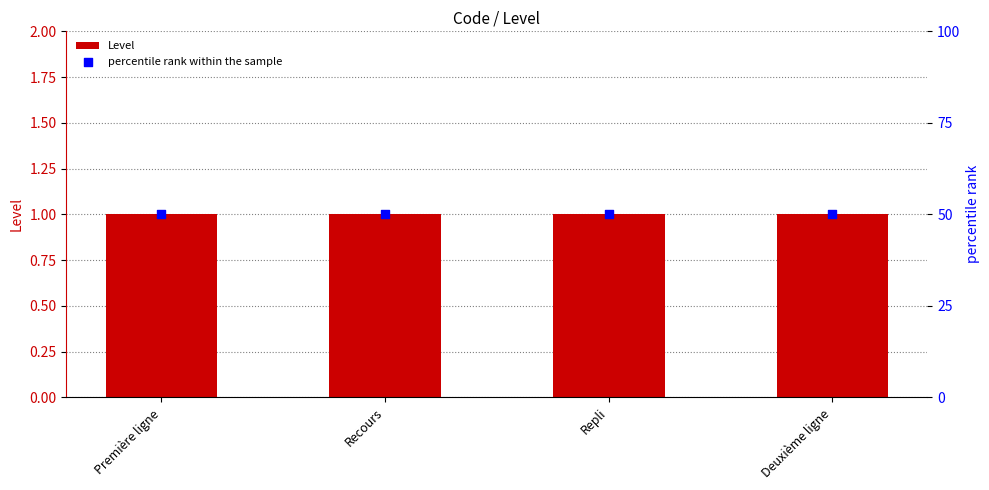

Which series has the largest total across all categories?

percentile rank within the sample